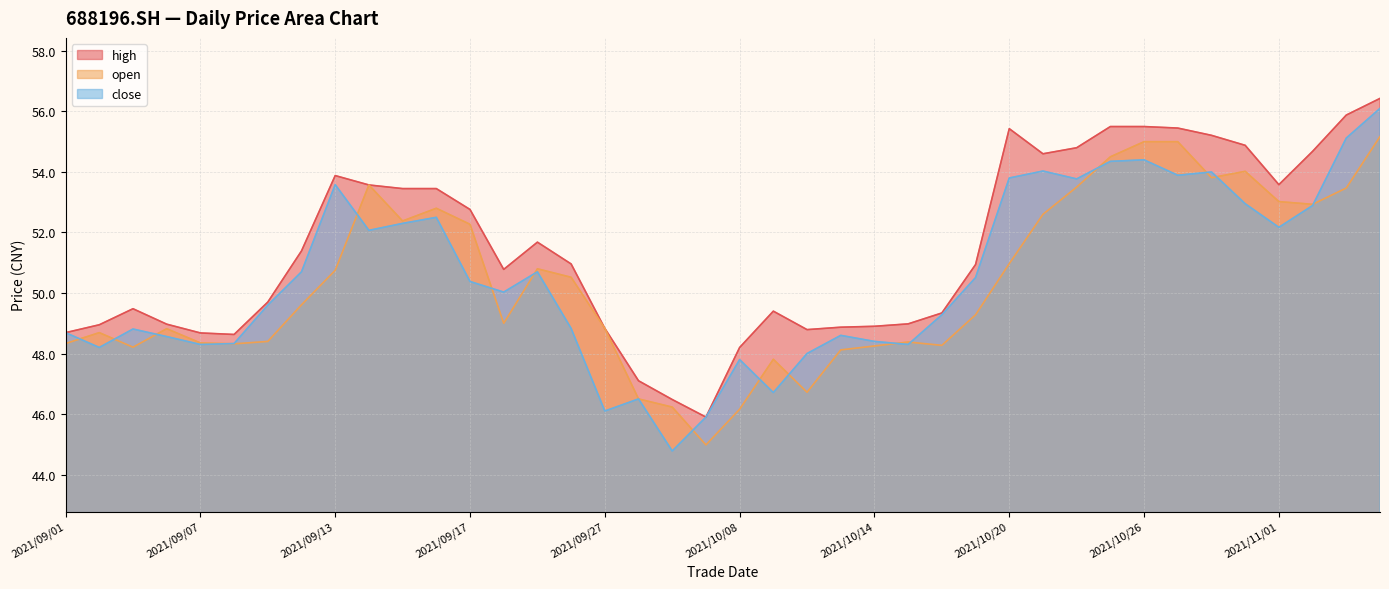

What is the average value of the open series?

50.4